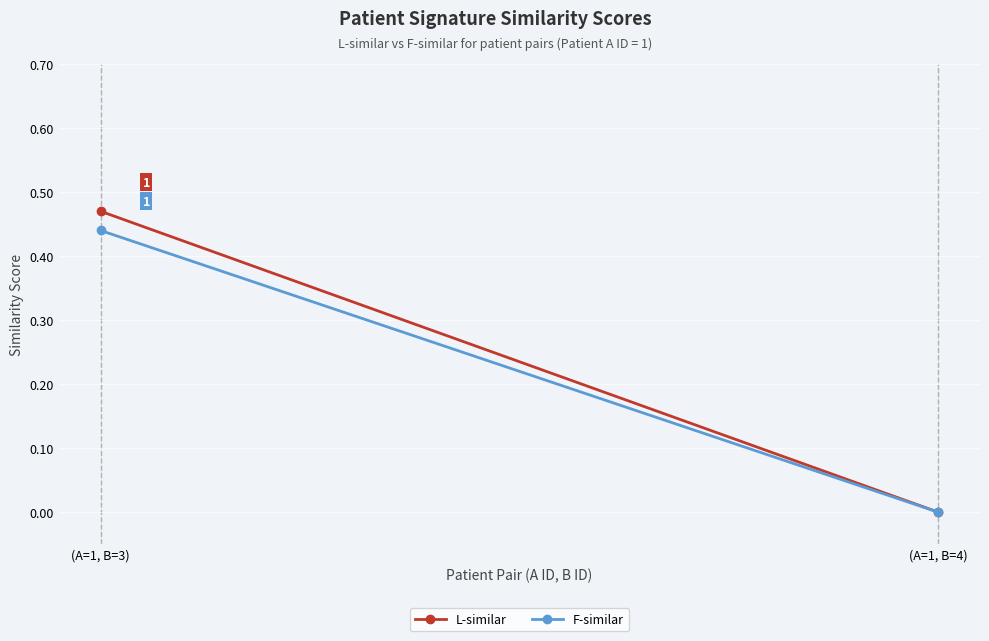

List the labels in order of F-similar value, largest first.

(A=1, B=3), (A=1, B=4)